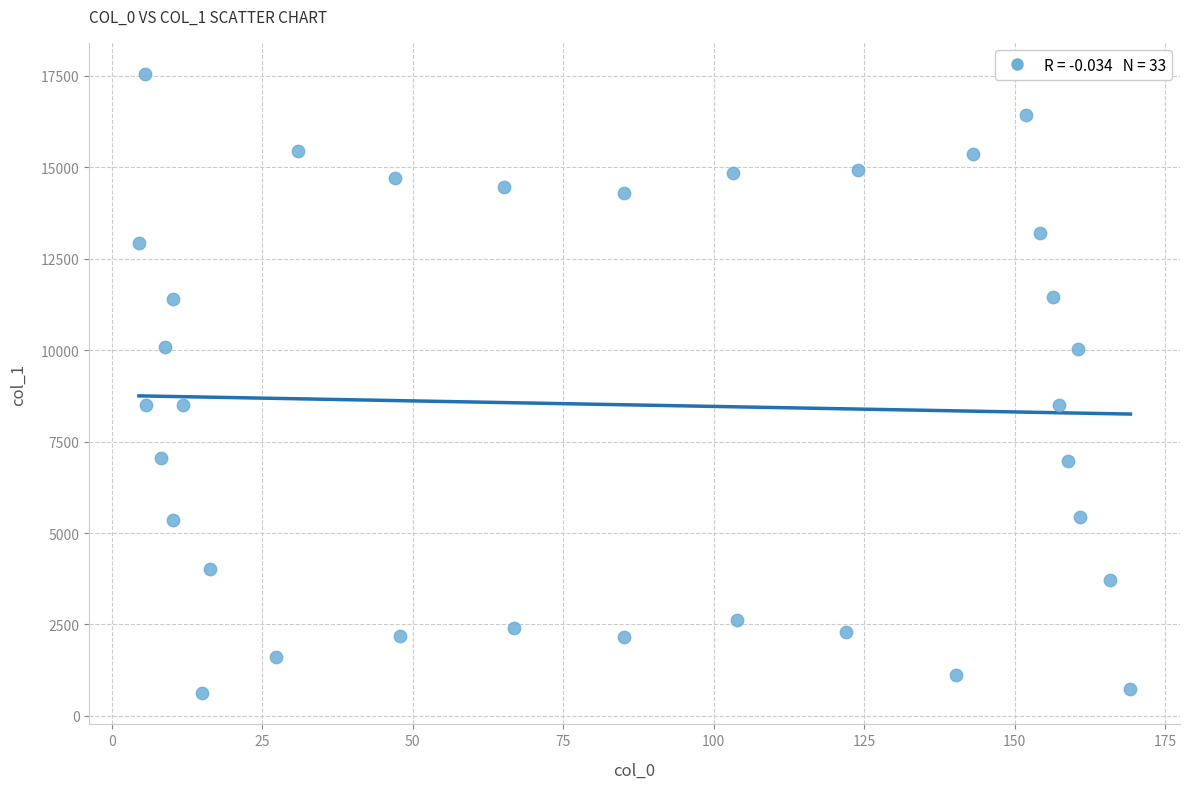

What is the range of X values (max minus min)?

164.7